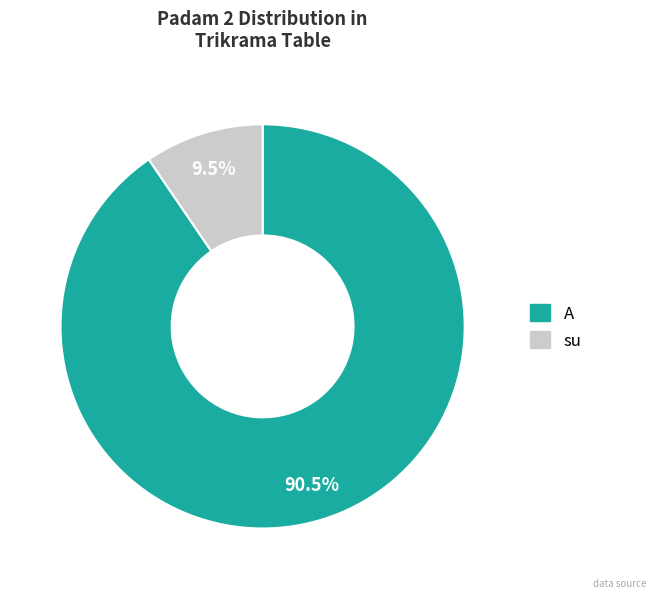

What is the total percentage of A and su?

100.0%